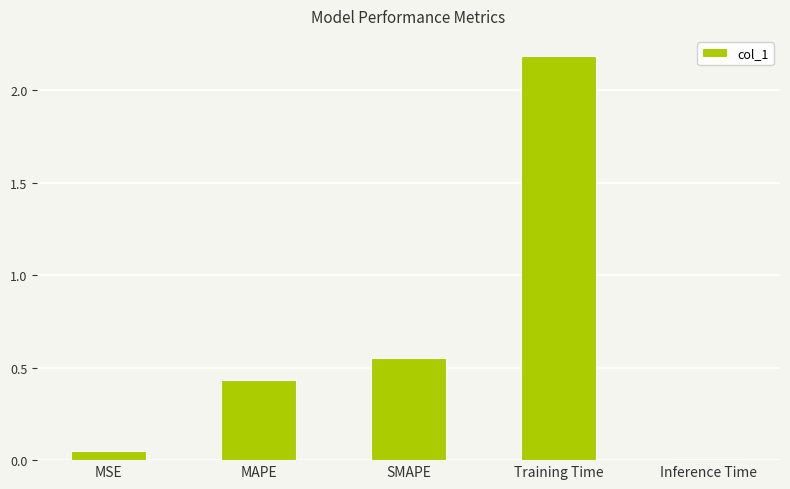

What is the label of the 5th bar from the right?

MSE